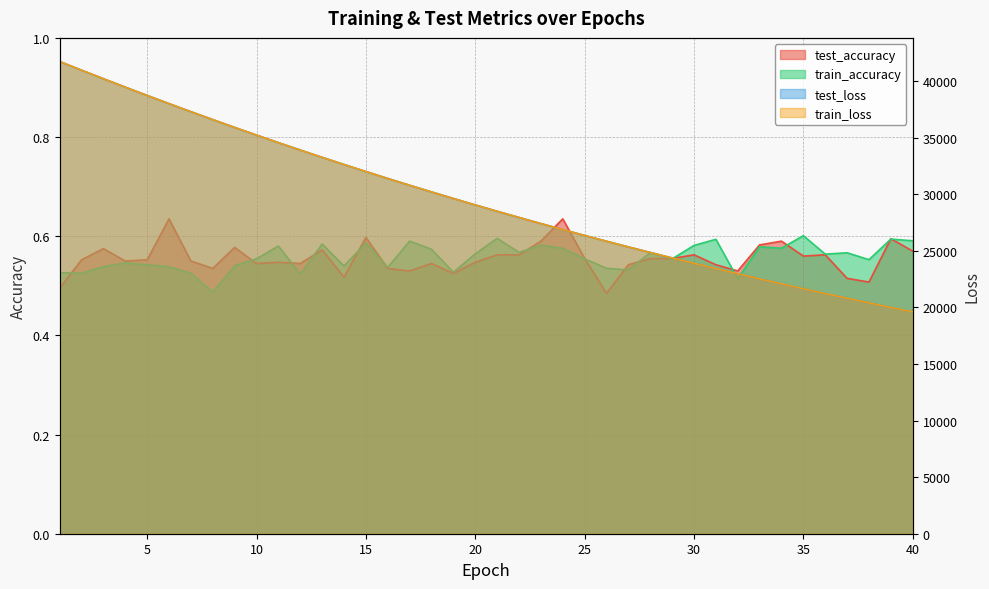

Is it true that train_loss equals 55082.5 at 4?

False